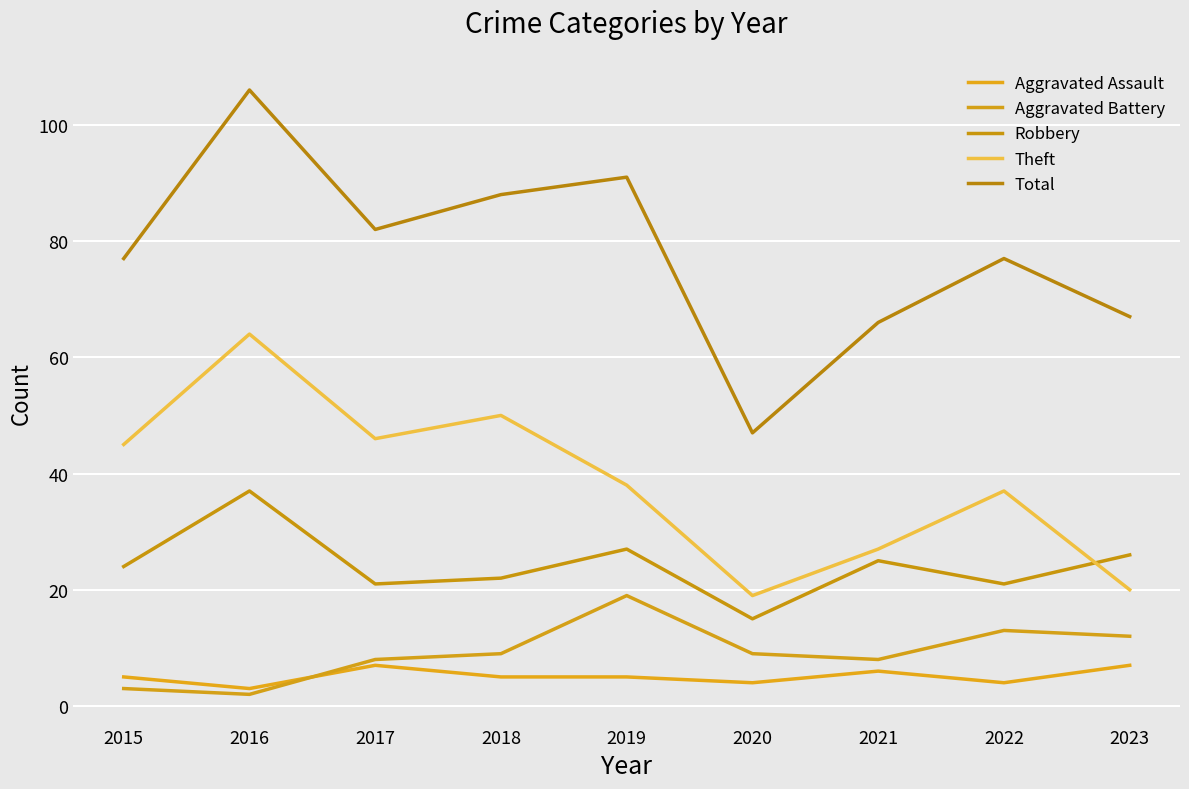

Is this an area chart (filled region under the line)?

No